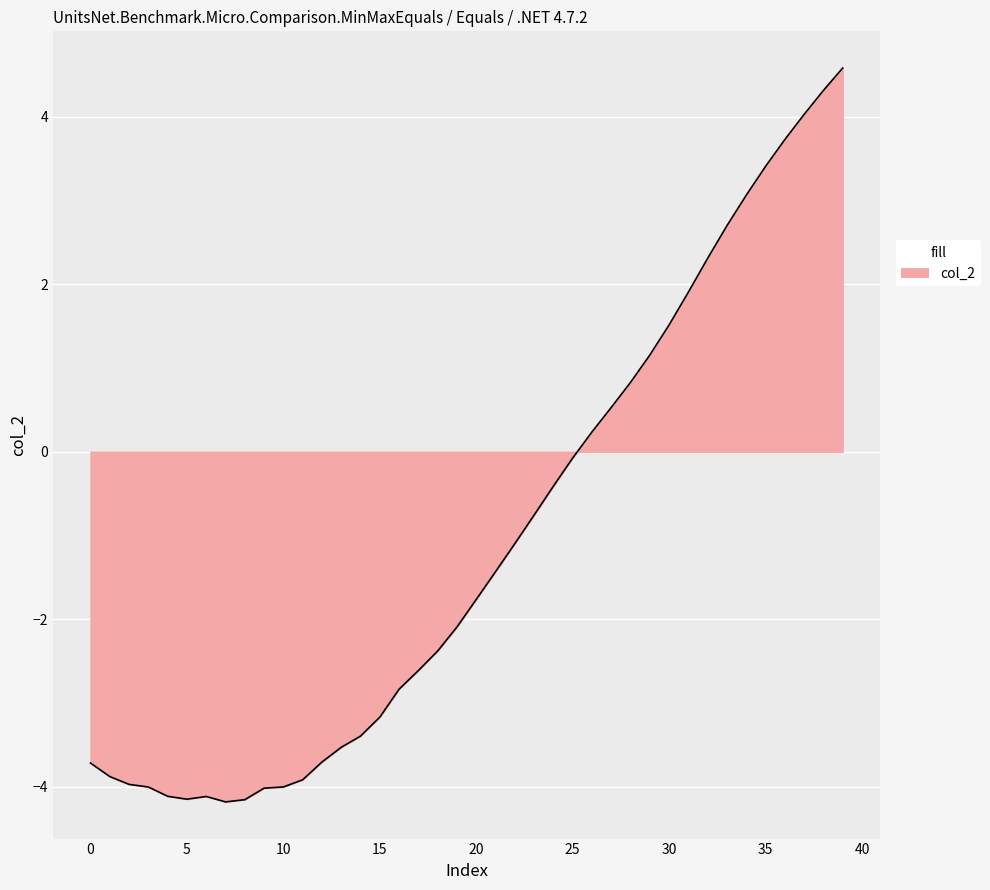

What is the greatest value displayed?

4.6